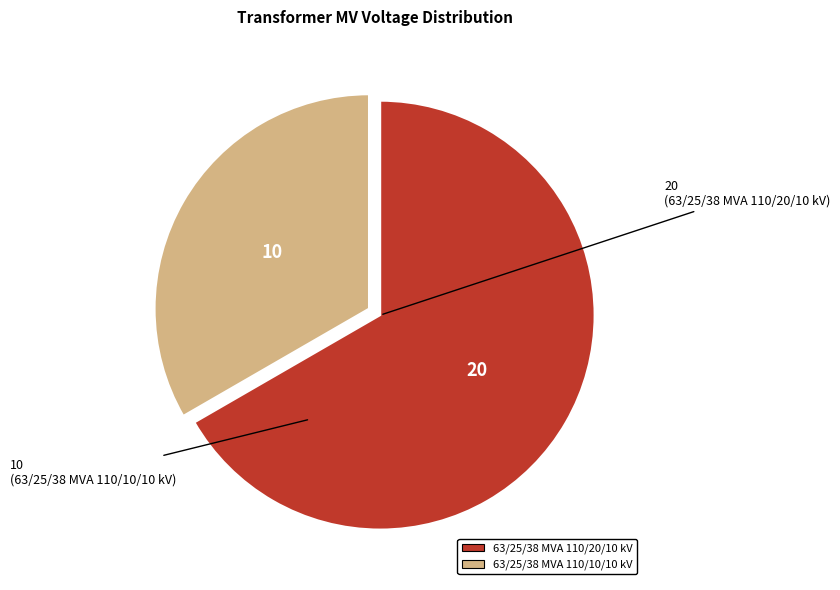

Rank the categories by value from highest to lowest.

63/25/38 MVA 110/20/10 kV, 63/25/38 MVA 110/10/10 kV